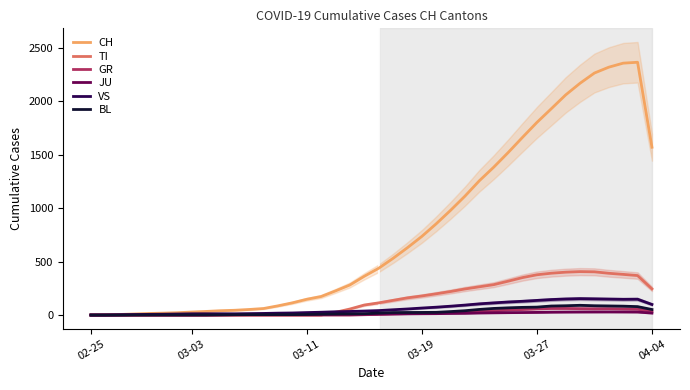

What is the difference between the second highest and minimum values in the VS series?

151.3